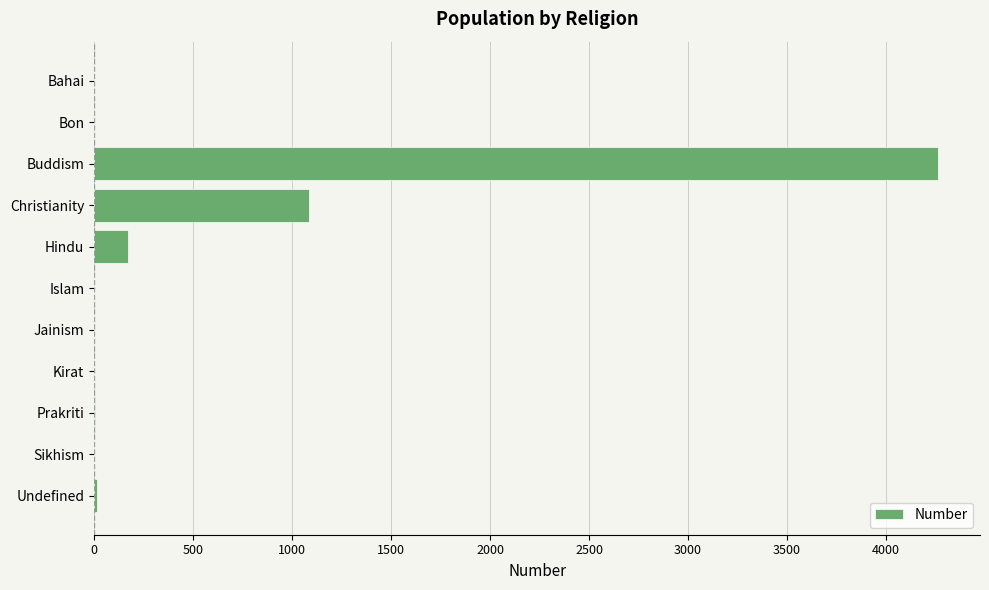

Which label corresponds to the largest value in the chart?

Buddism